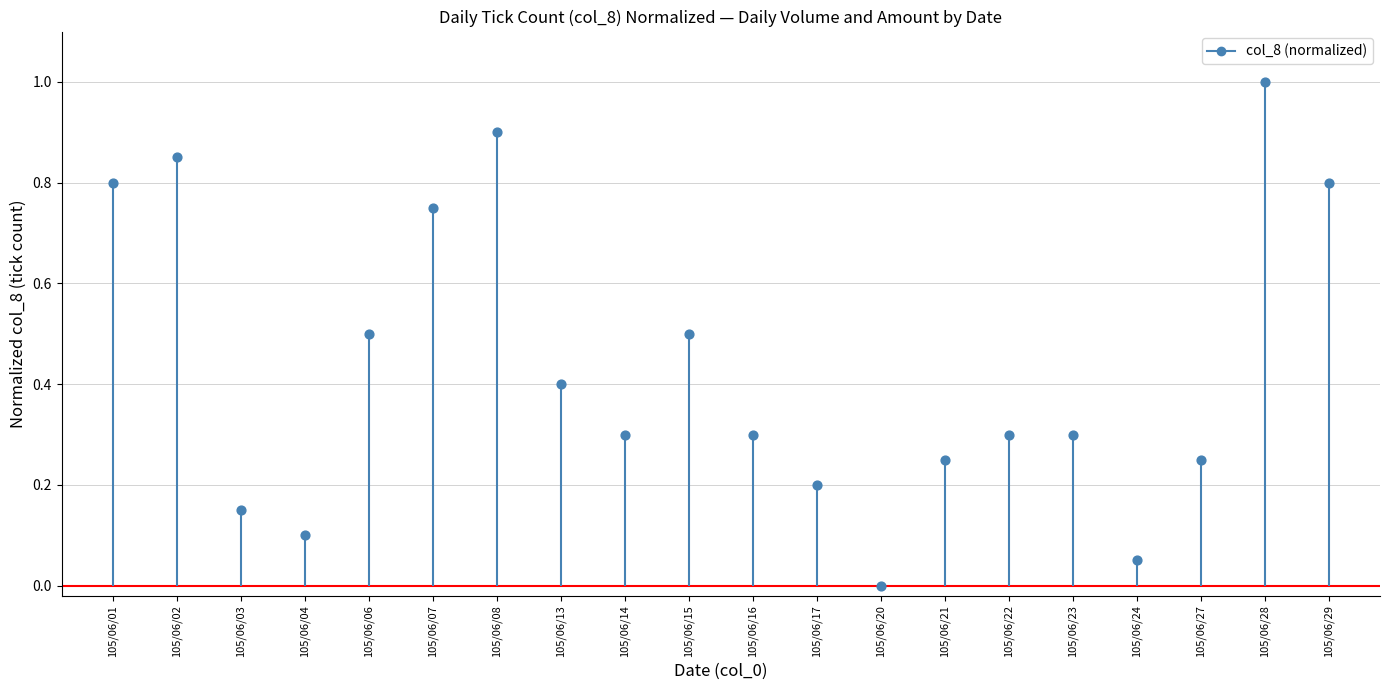

What is the change in value from 105/06/20 to 105/06/29?

+0.8